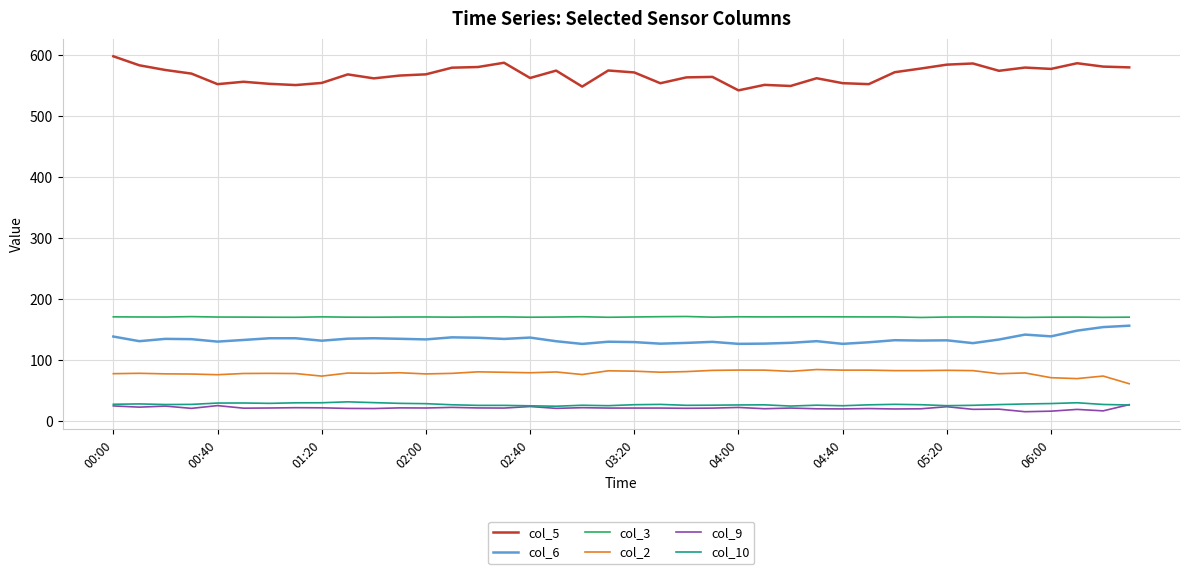

What is the greatest value displayed?

597.9